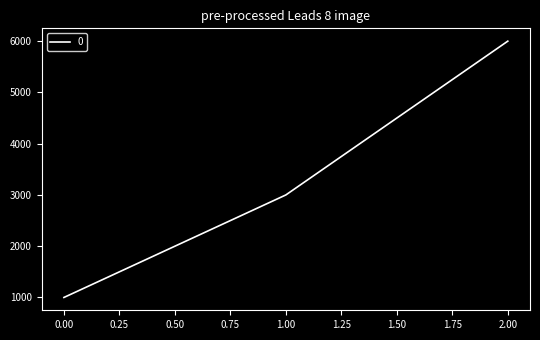

What is the ratio of the value at 2.00 to the value at 1.00?

2.0